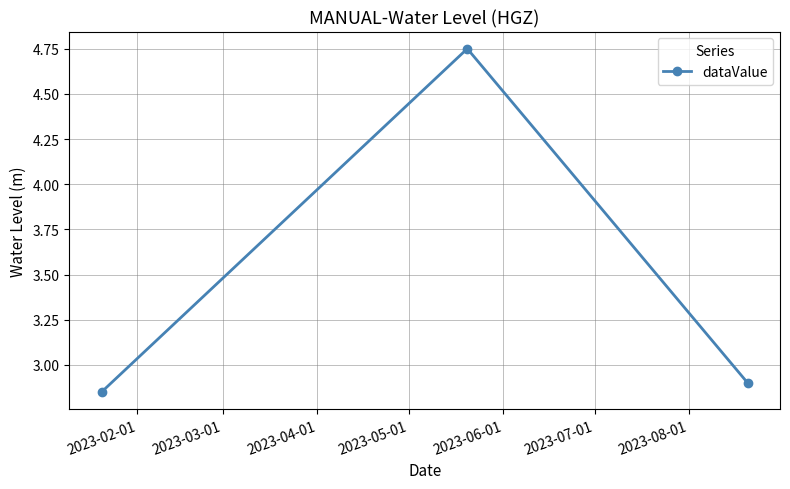

What is the sum of all values?

10.5